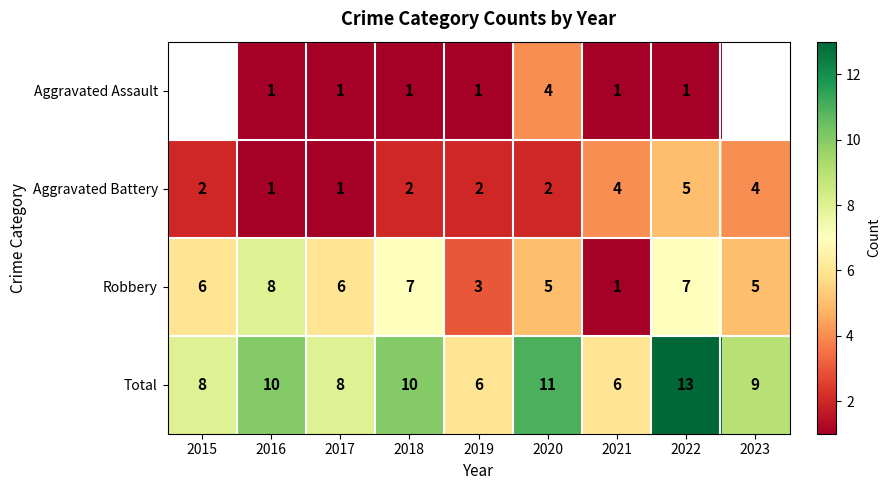

The value of Robbery at 2018 is 10.7. True or false?

False